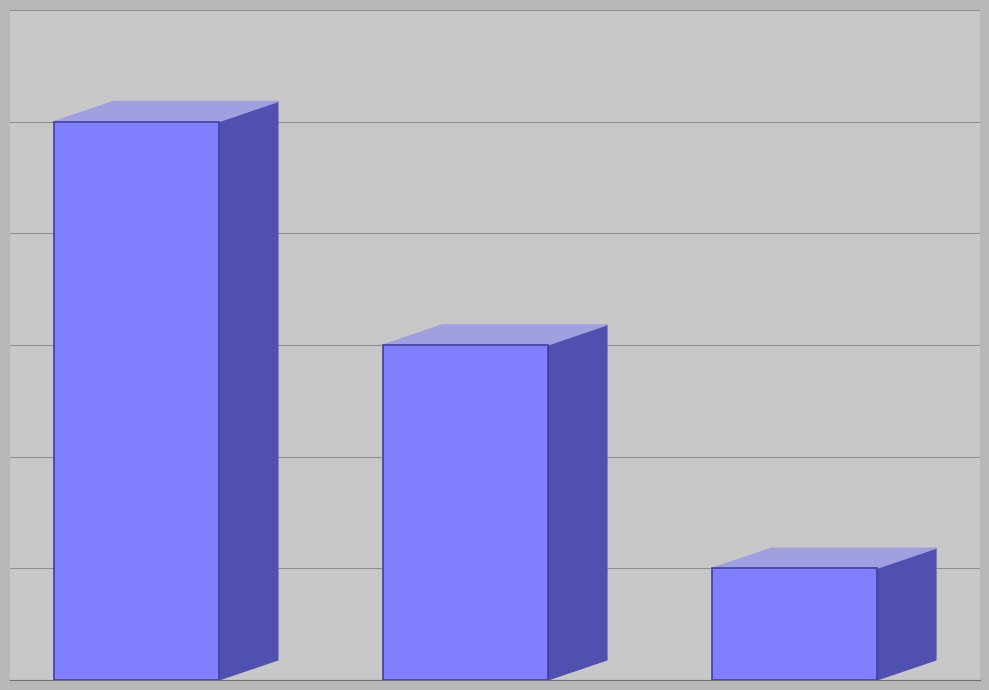

Reading right to left, extract all data points from this chart.

2=1	1=3	0=5